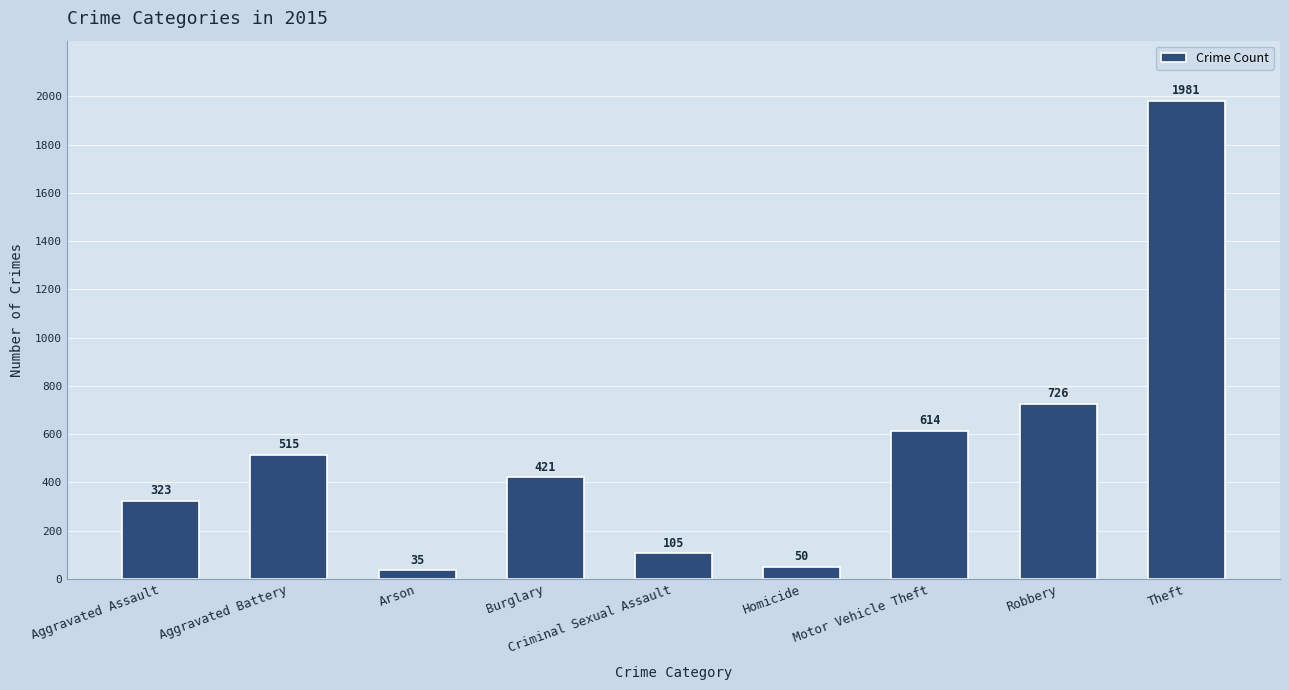

Is it true that the value at Homicide is 50?

True